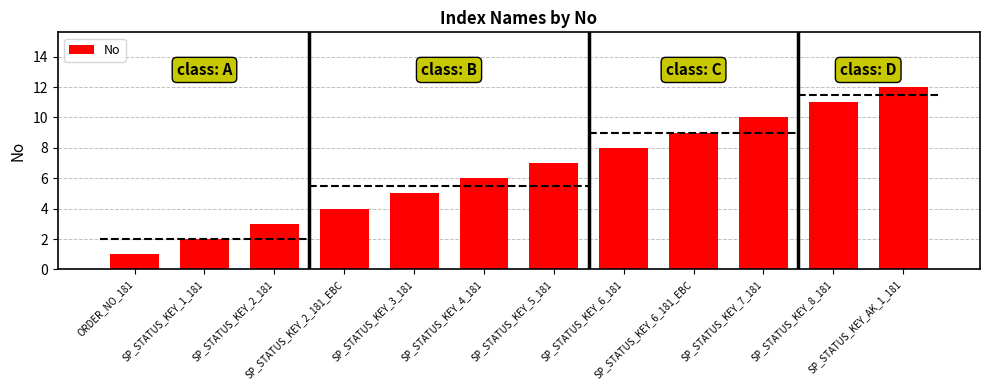

How many distinct data groups are displayed?

1